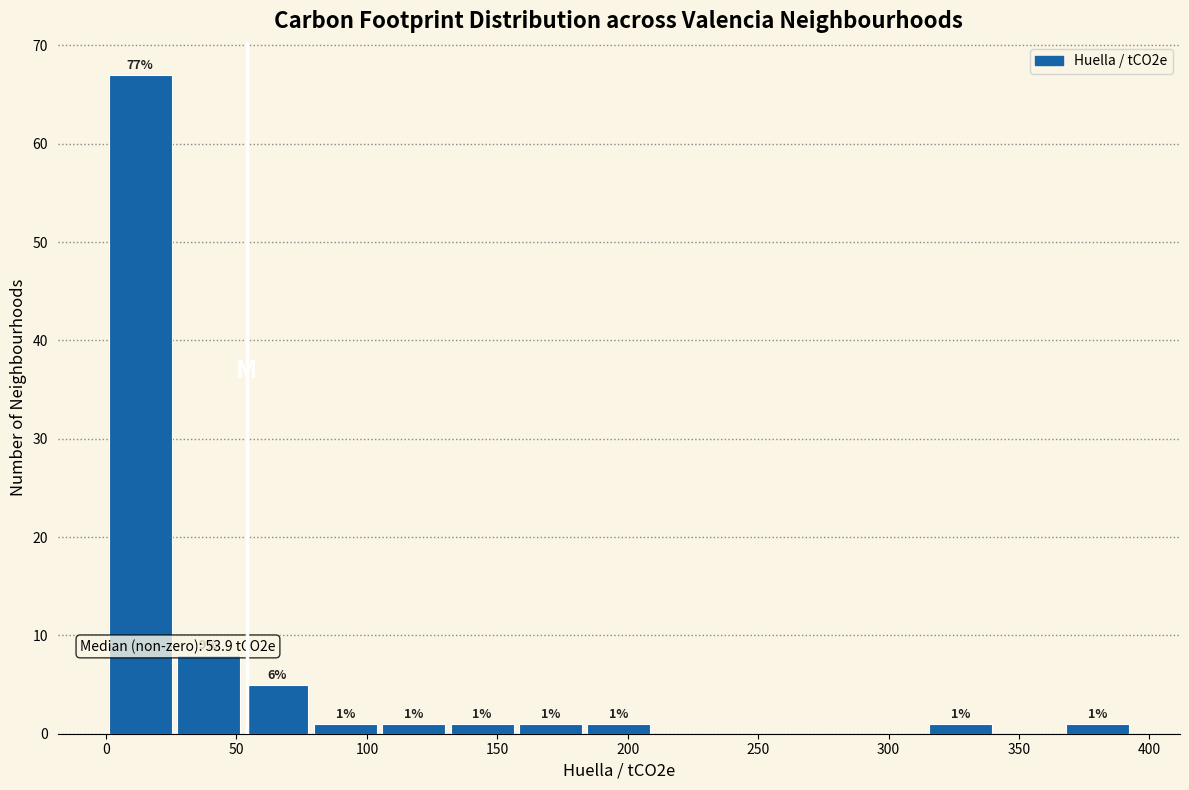

Over which range of the x-axis is the bar tallest?

0 to 25